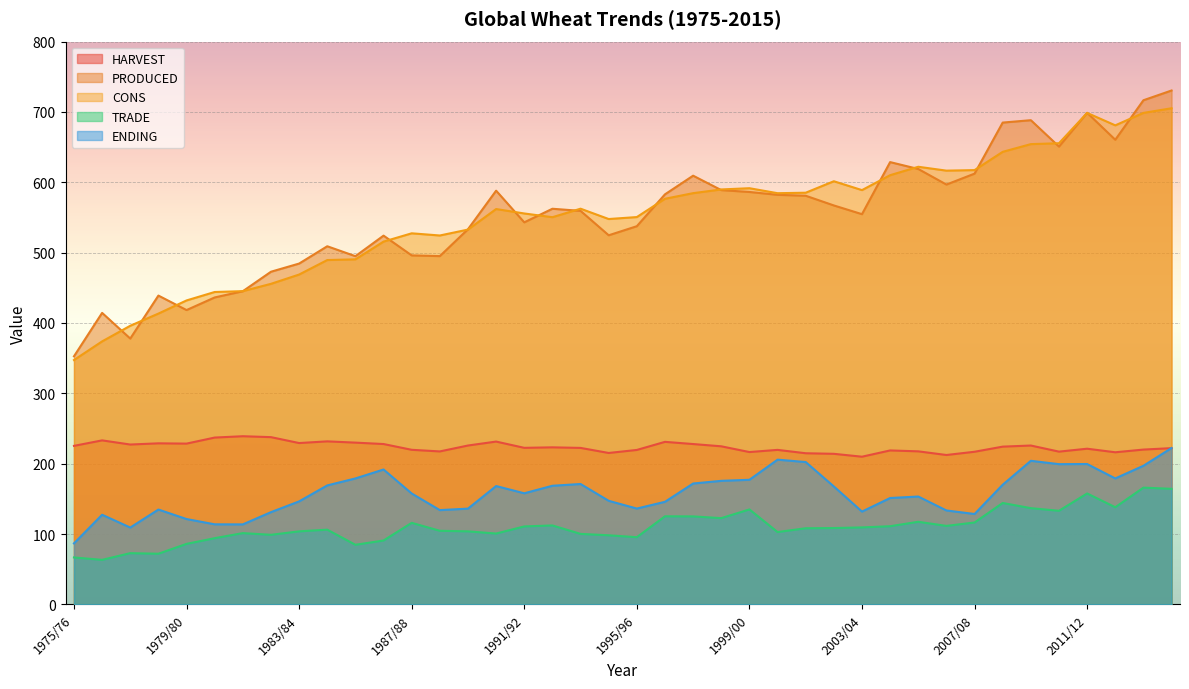

How many intersections are there between ENDING and HARVEST?

1